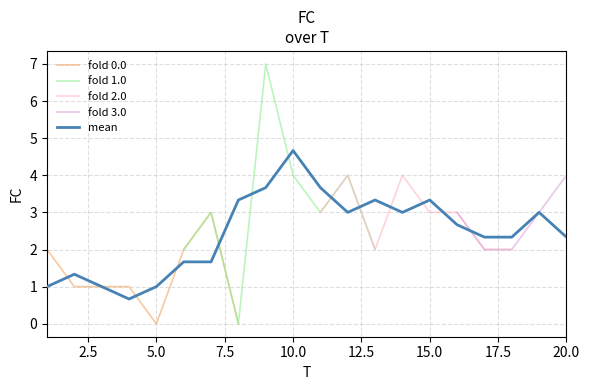

Where does the data first go above 3?

9